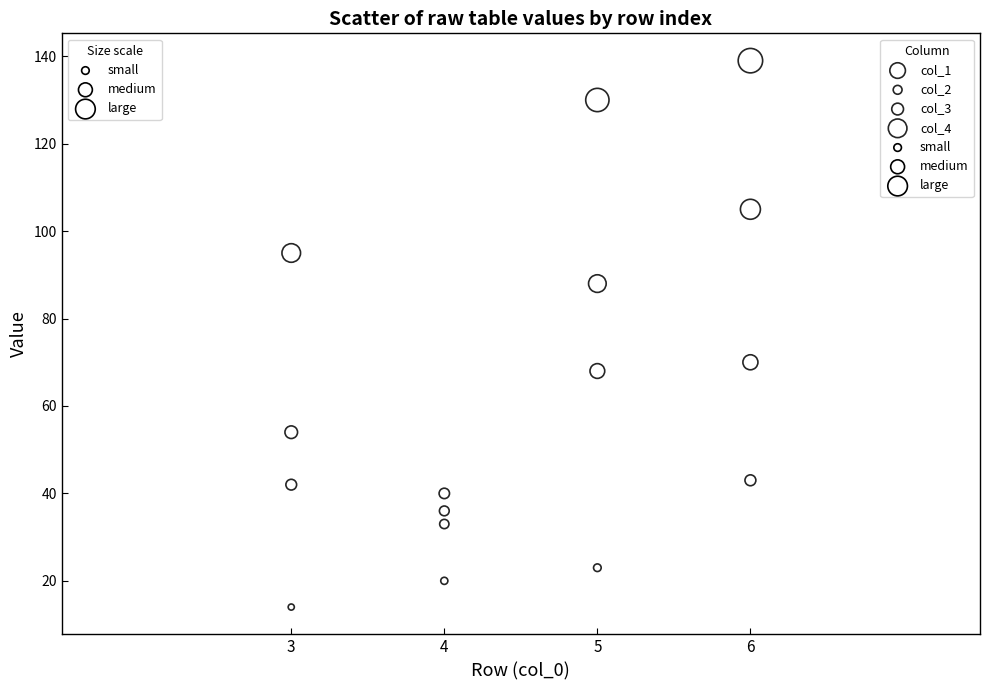

Across all data points, what is the range of Y values (max minus min)?

125